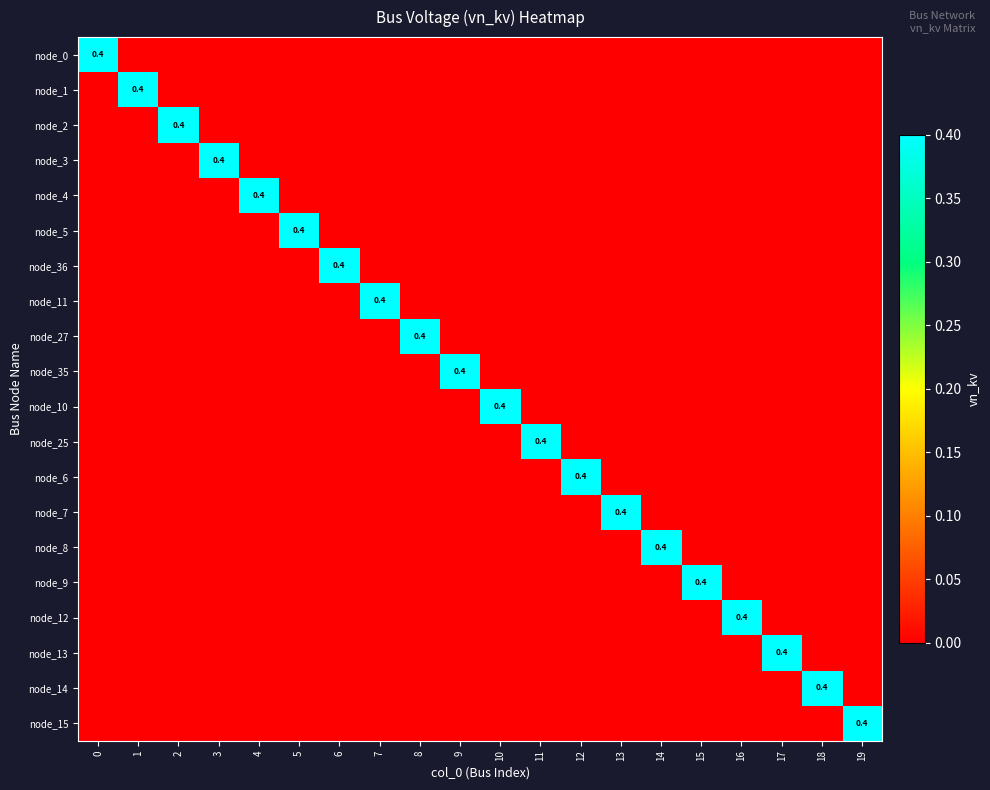

The node_8 series shows 0.4 at 14. True or false?

True